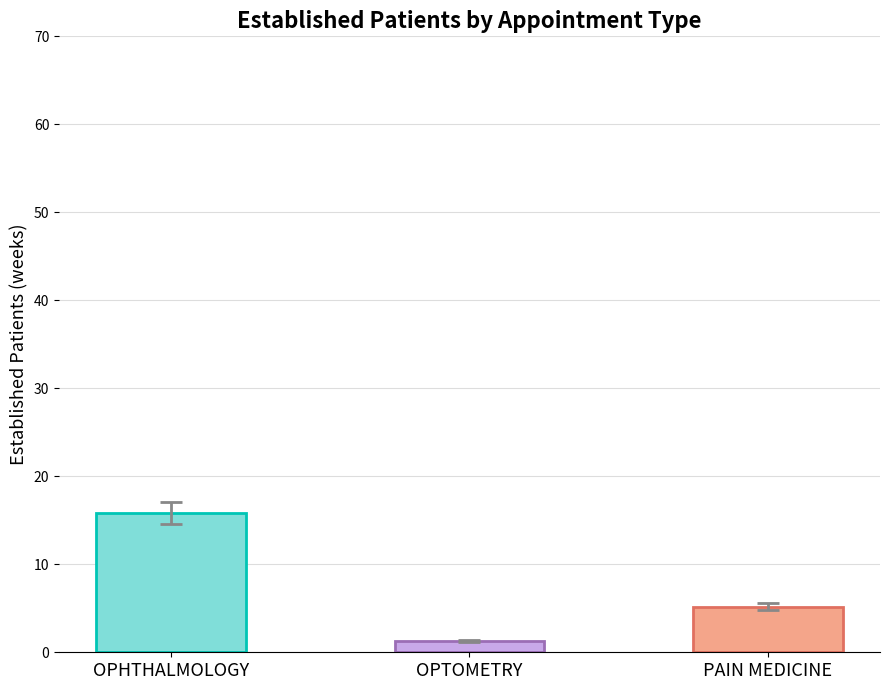

What is the average value?

7.4